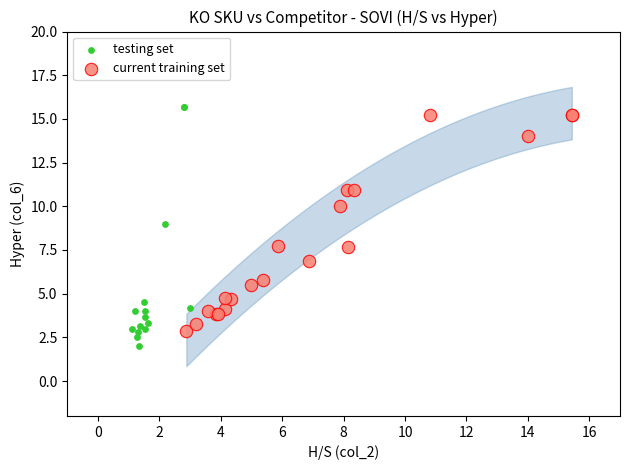

Which series contains the lowest Y value?

testing set